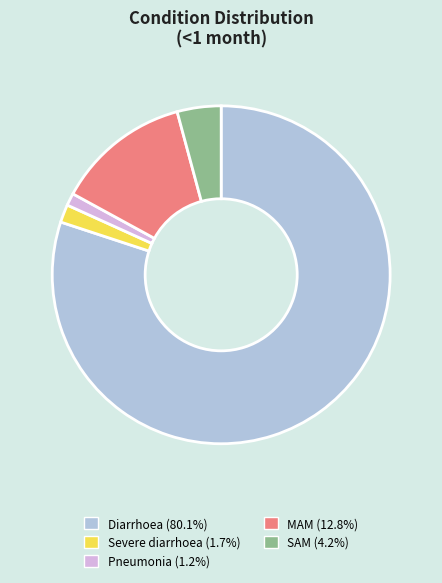

Which has a higher value, Severe diarrhoea or Diarrhoea?

Diarrhoea